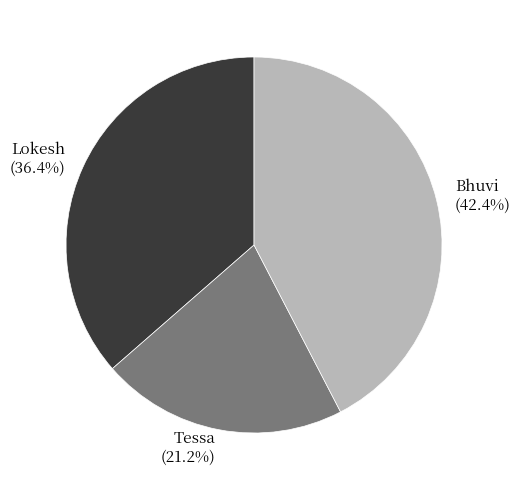

Is there any slice that represents more than half of the pie?

No